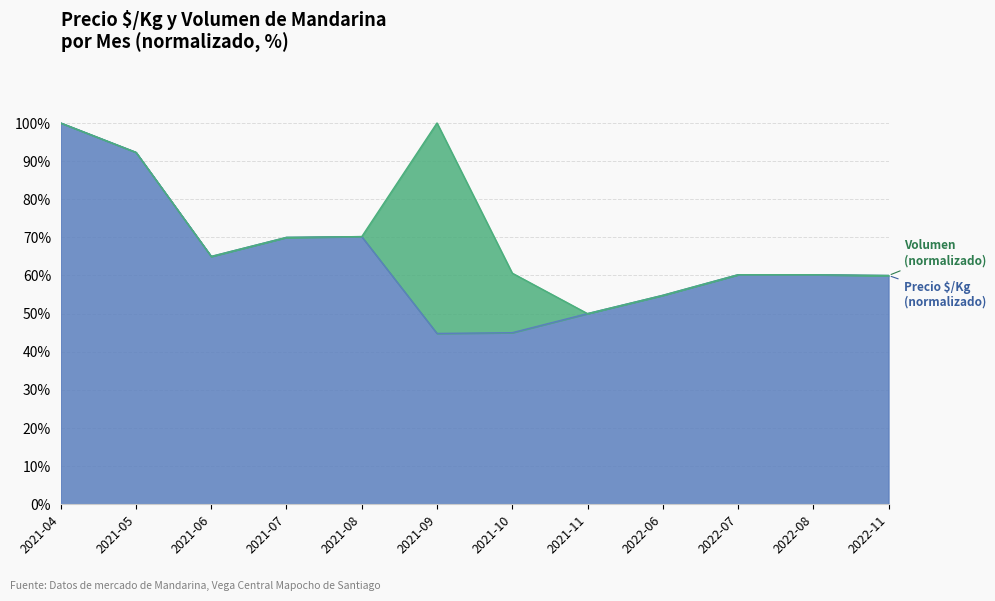

Reading left to right, extract all data points from this chart.

2021-04=100.0	2021-05=92.3	2021-06=65.0	2021-07=70.0	2021-08=70.2	2021-09=44.8	2021-10=45.0	2021-11=50.0	2022-06=54.8	2022-07=60.2	2022-08=60.2	2022-11=60.0